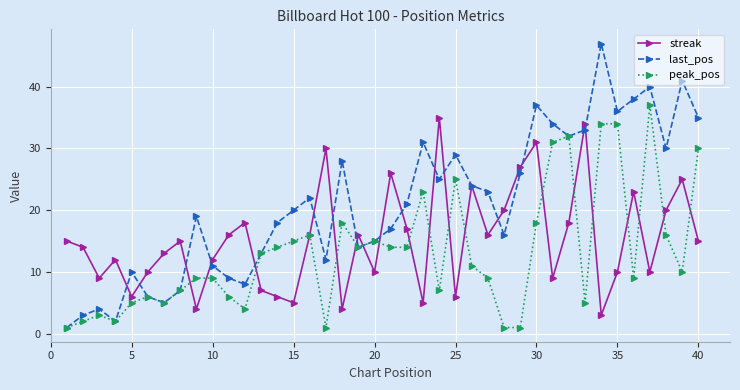

Rank the series by their average value, from highest to lowest.

last_pos, streak, peak_pos